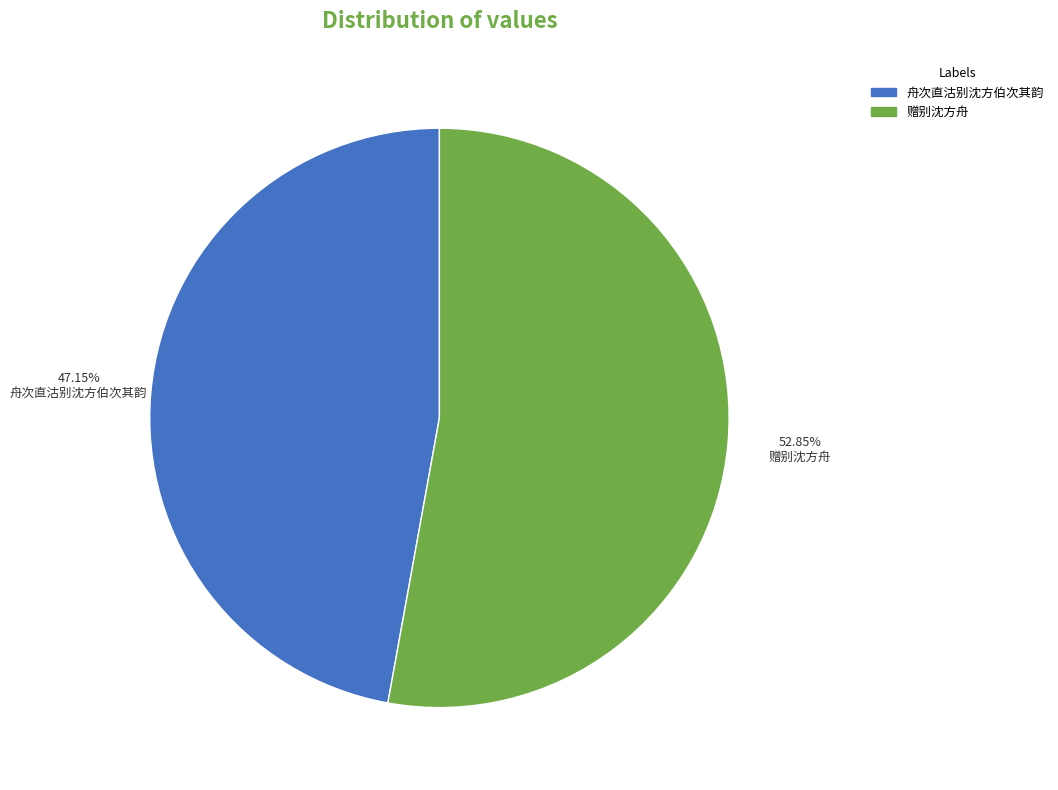

Is it true that 赠别沈方舟 is 53% of the pie?

True